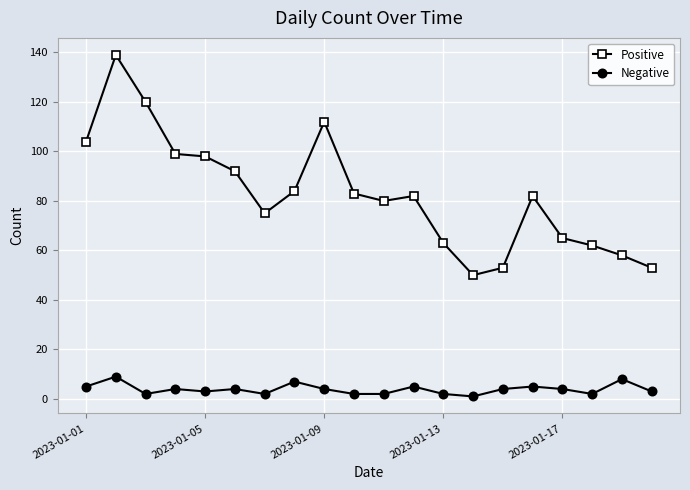

What is the value of the Negative point at the 12th from the left?

5